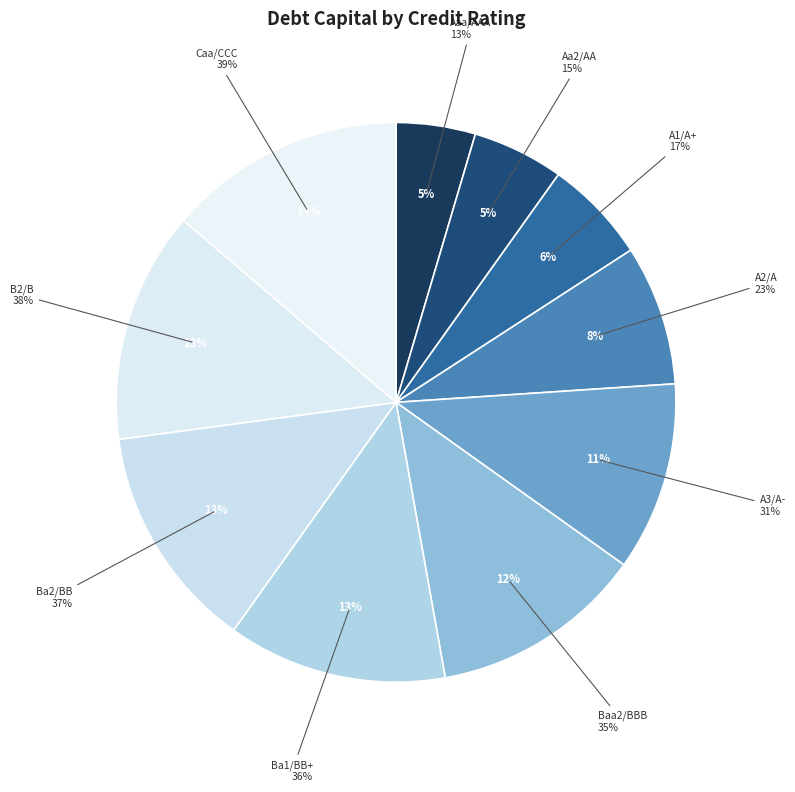

To the nearest percent, what is the average slice percentage?

10%